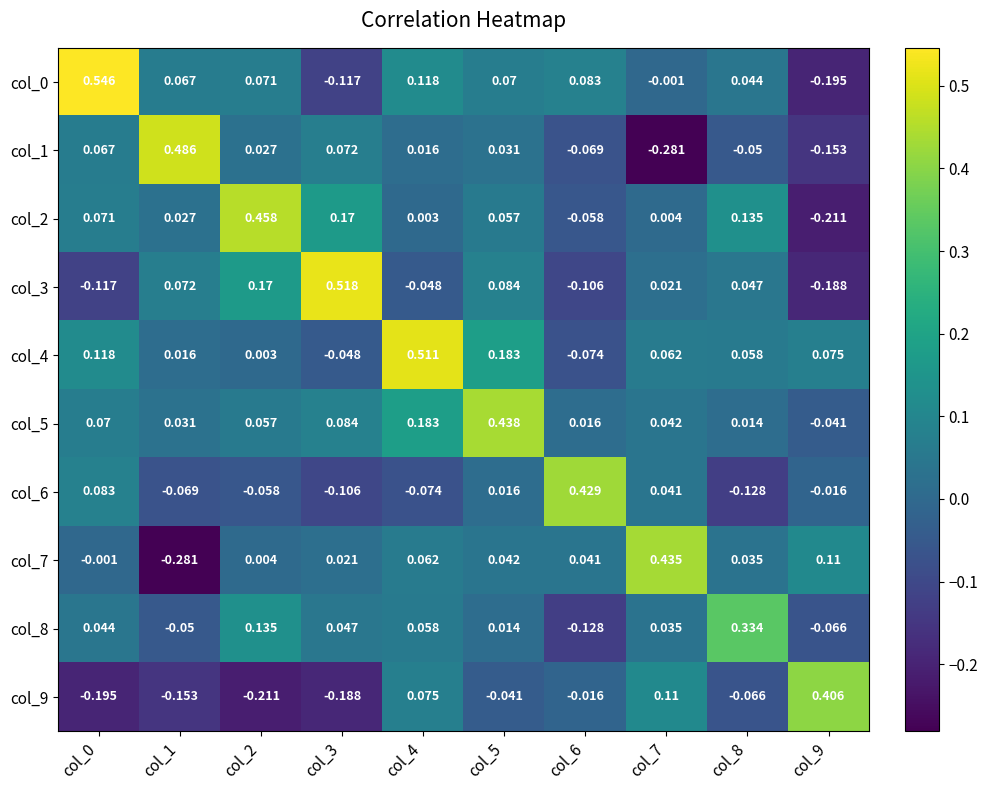

Is the value of col_7 at col_9 greater than the value of col_1 at col_9?

Yes